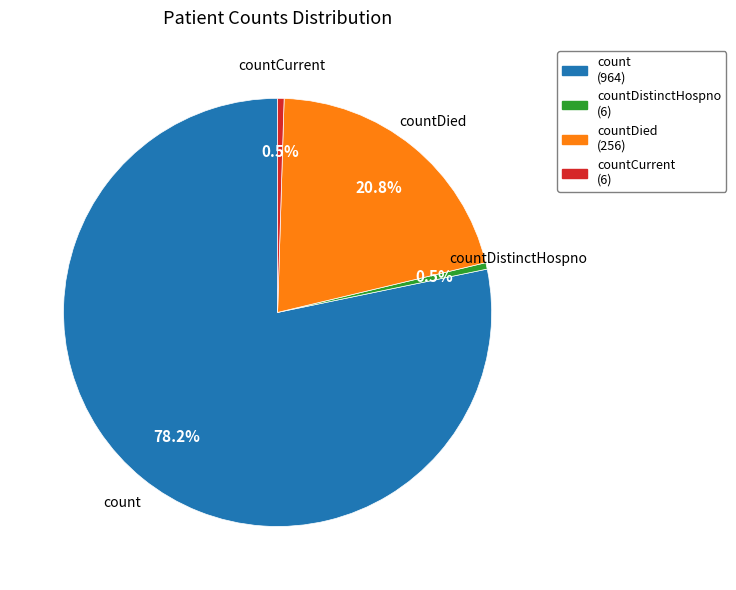

What portion of the pie excludes count (964)?

21.8%